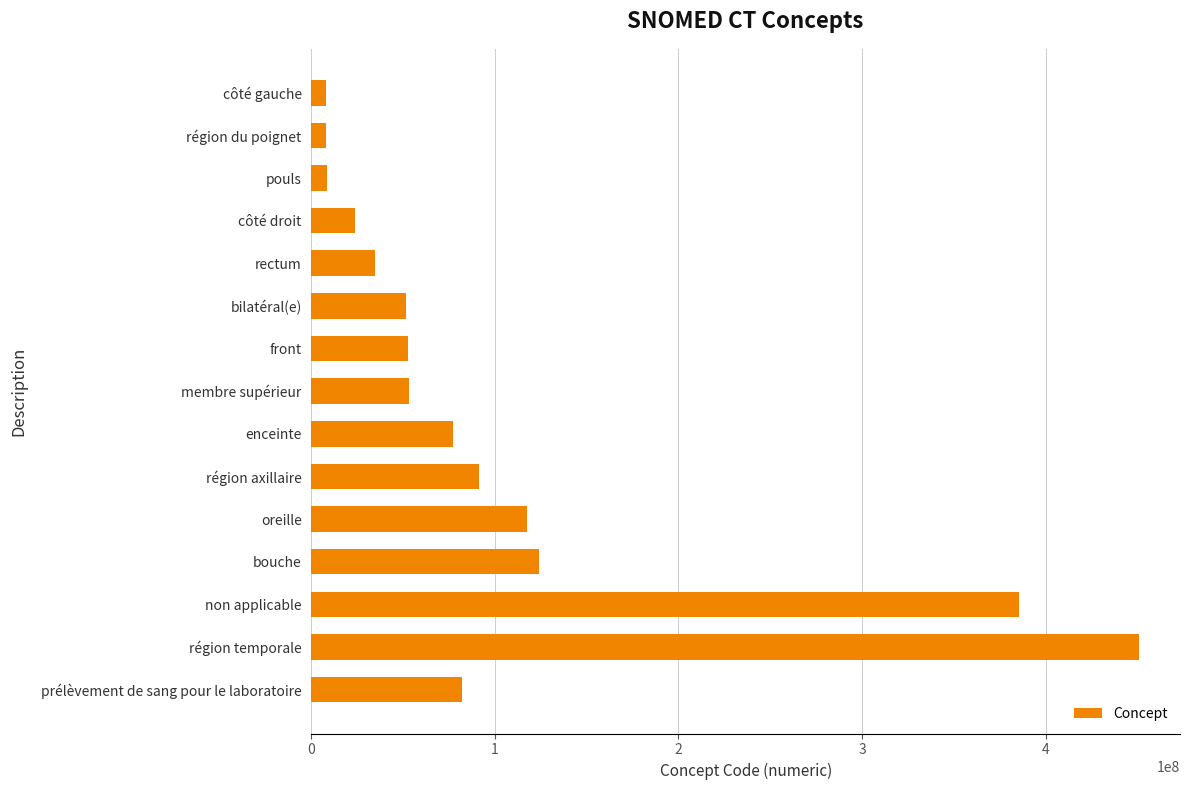

Is it true that the value at oreille is 117590005?

True